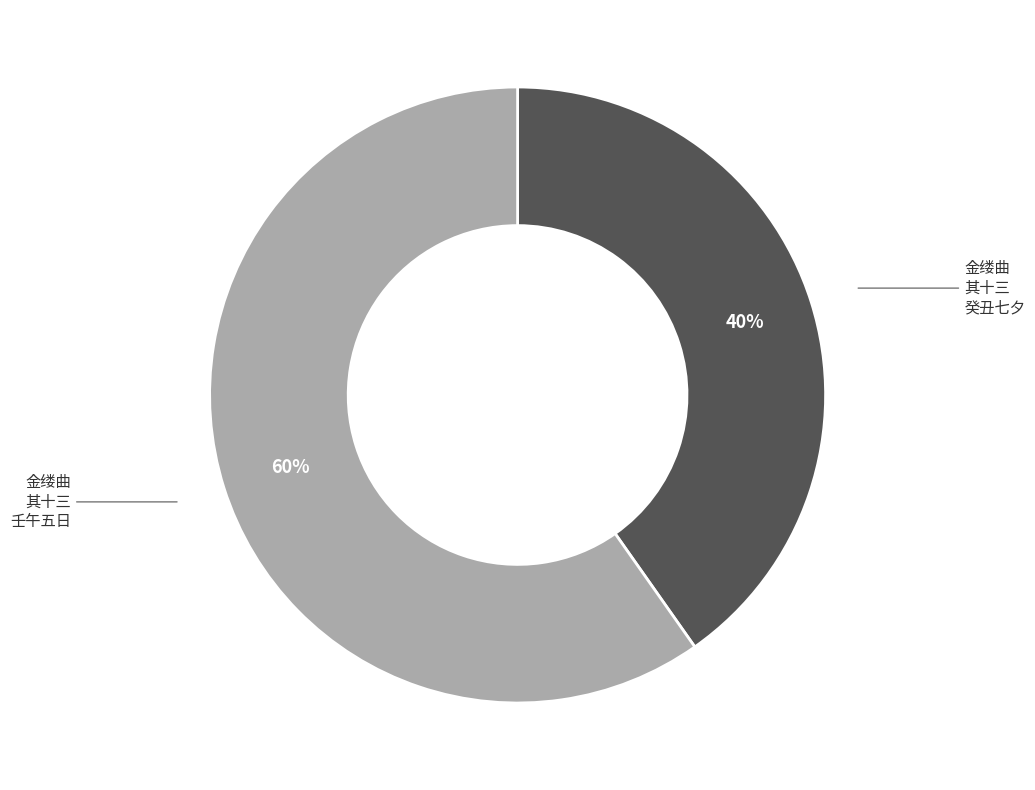

The 金缕曲 其十三 壬午五日 slice represents 60% of the pie. True or false?

True